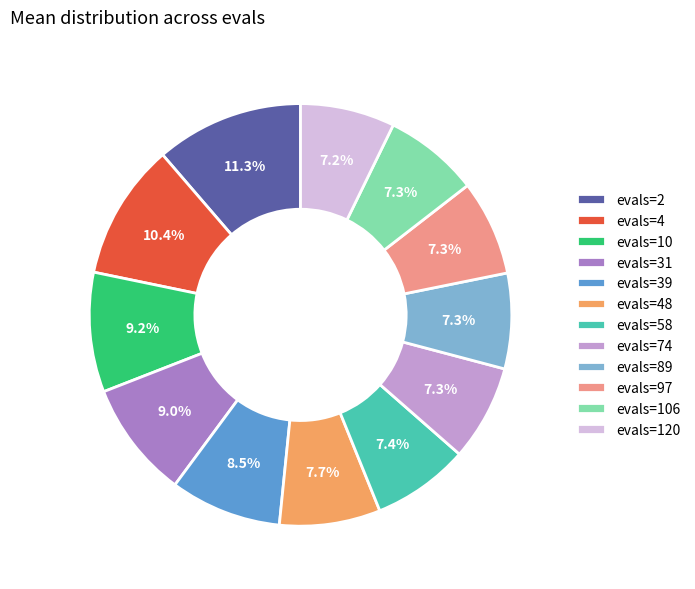

To the nearest percent, what portion does evals=106 represent?

7%